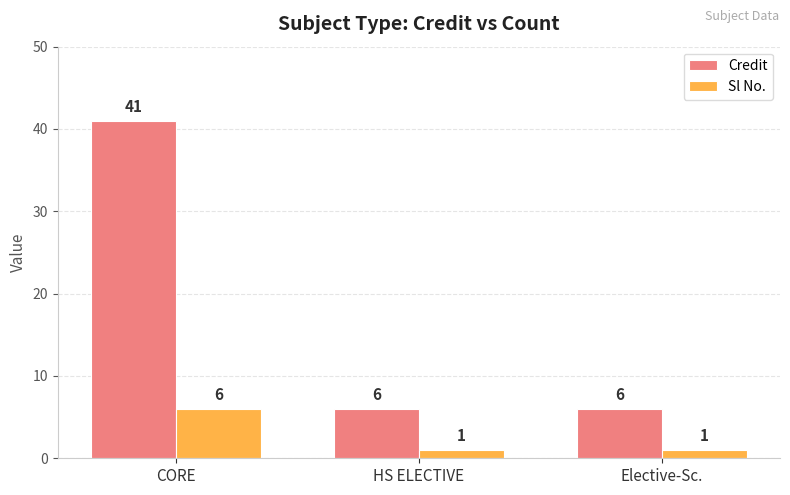

How many groups of bars are there?

3